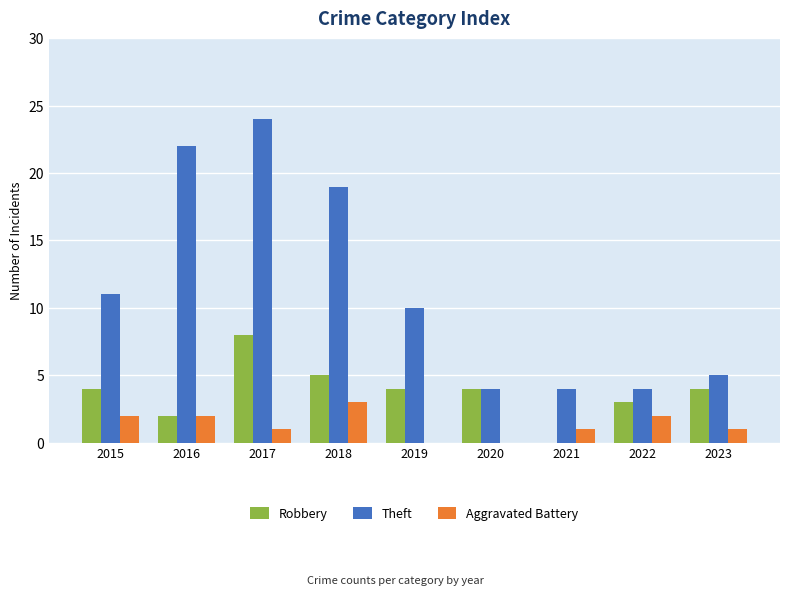

Between 2015 and 2022, which series saw the biggest shift?

Theft